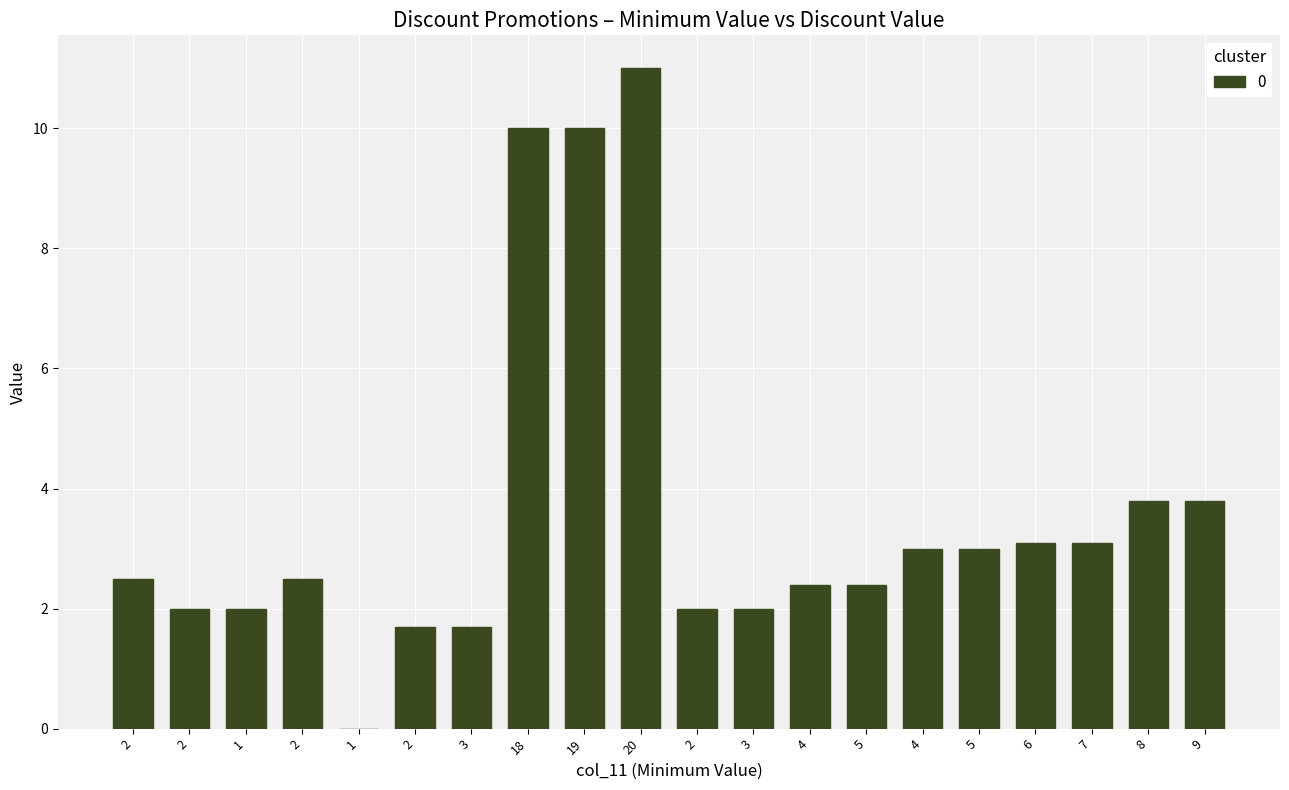

What is the ratio of the value at 2 to the value at 2?

1.0